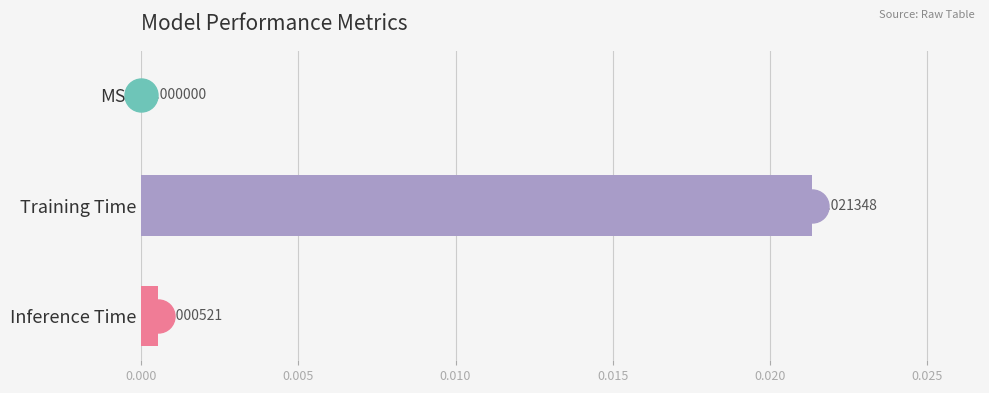

Which has a higher value, MSE or Training Time?

Training Time